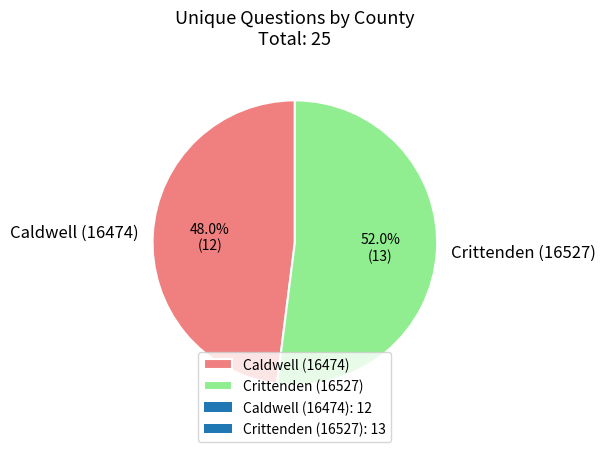

Which has a higher value, Caldwell (16474) or Crittenden (16527)?

Crittenden (16527)